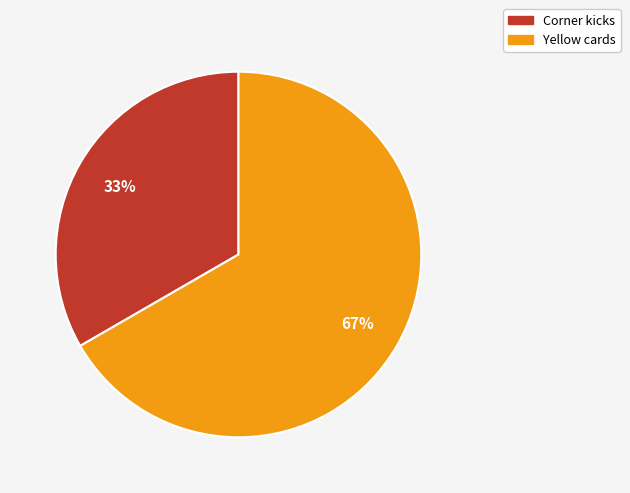

Which slice represents more than half of the pie?

Yellow cards